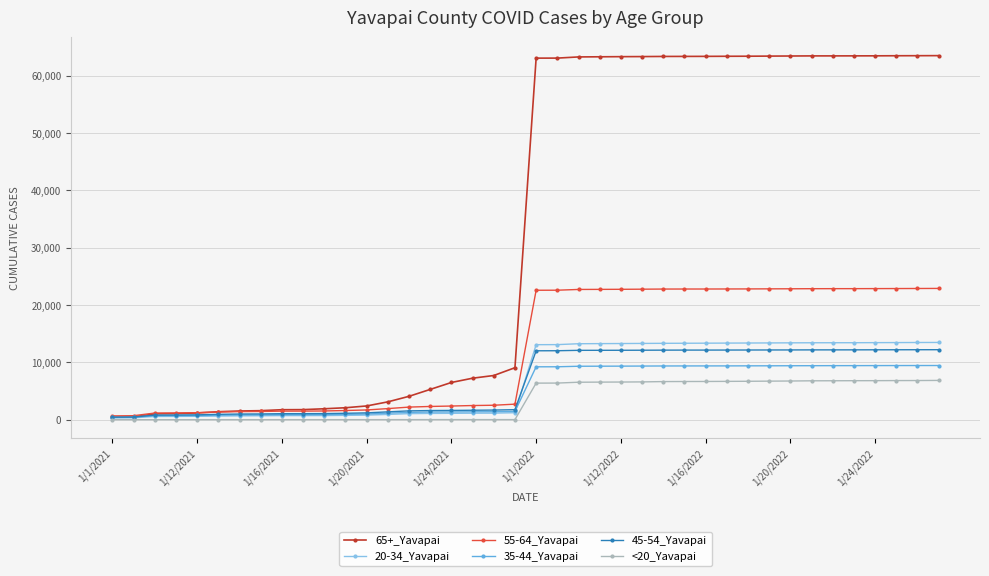

What is the highest value of the 45-54_Yavapai series?

12216